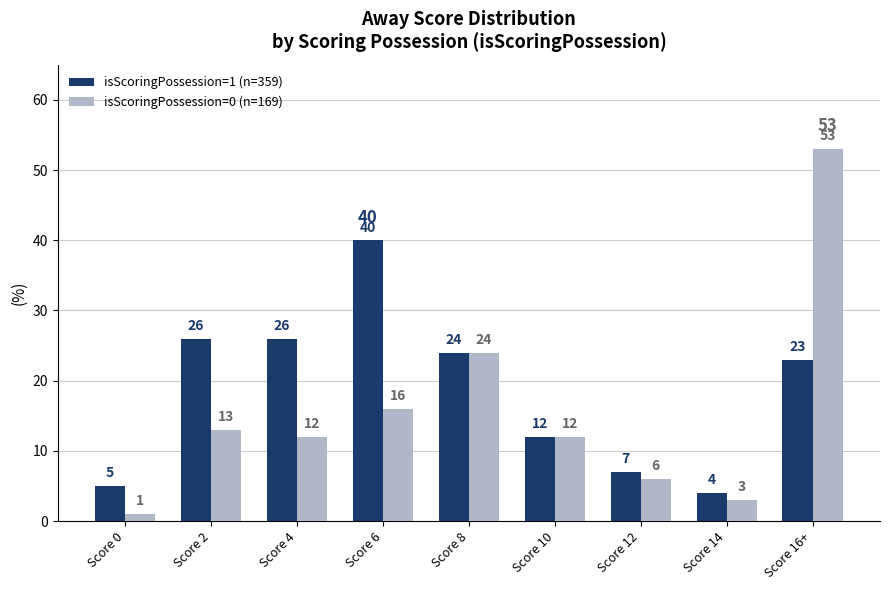

How many categories are shown in the chart?

9